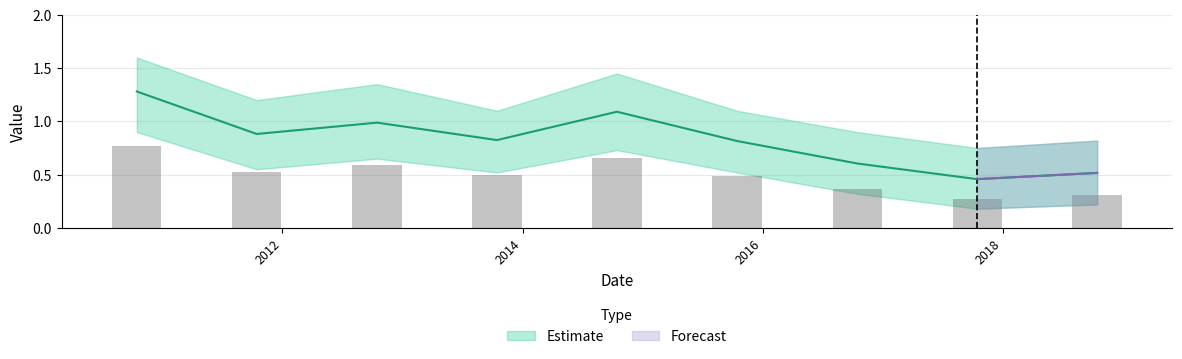

Between 2012-10-15 and 2011-10-15, which is larger?

2012-10-15